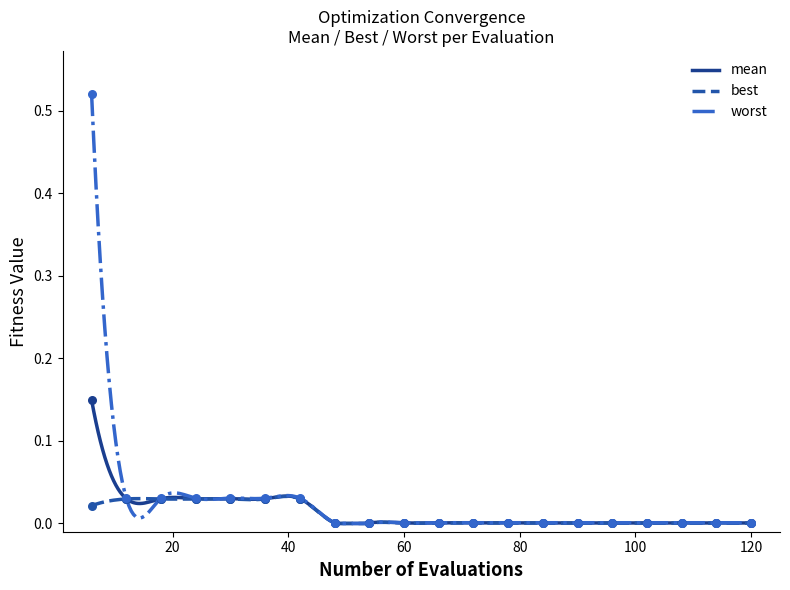

At how many categories does at least one series exceed 0?

20